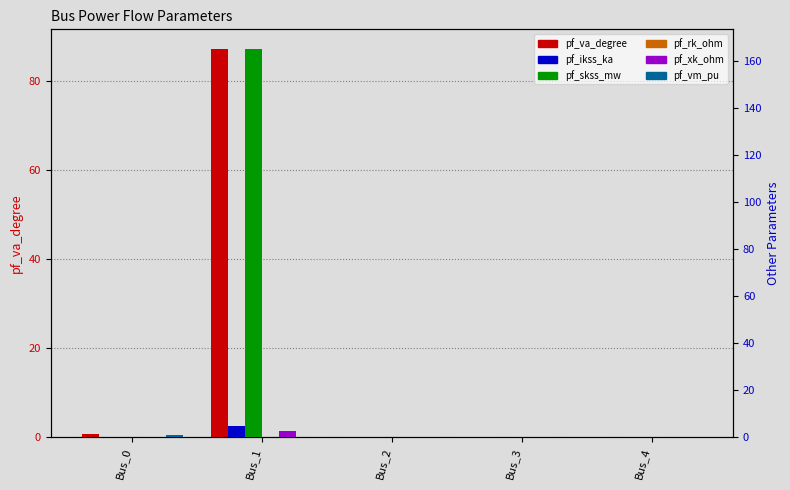

List the series in order of their peak value, lowest first.

pf_rk_ohm, pf_vm_pu, pf_xk_ohm, pf_ikss_ka, pf_va_degree, pf_skss_mw